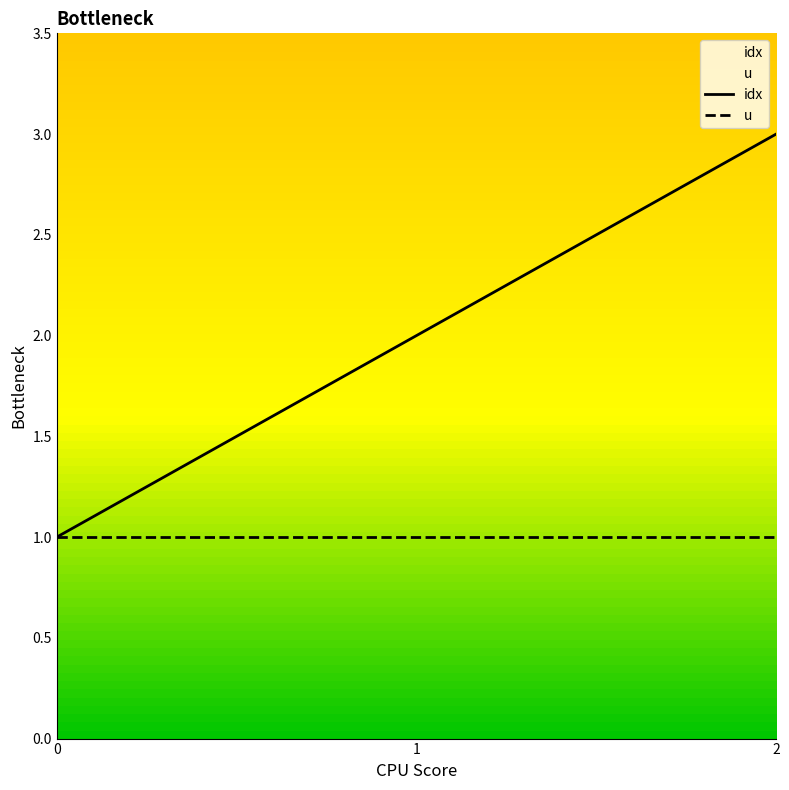

How many idx values are between 1 and 3?

3